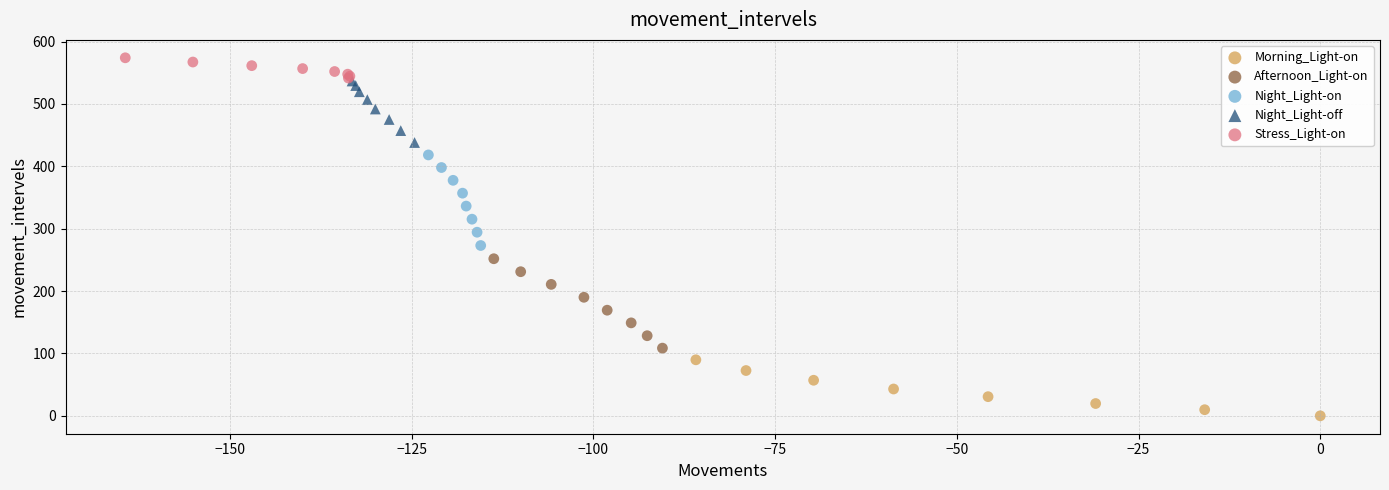

What are all the series names shown in the legend?

Morning_Light-on, Afternoon_Light-on, Night_Light-on, Night_Light-off, Stress_Light-on